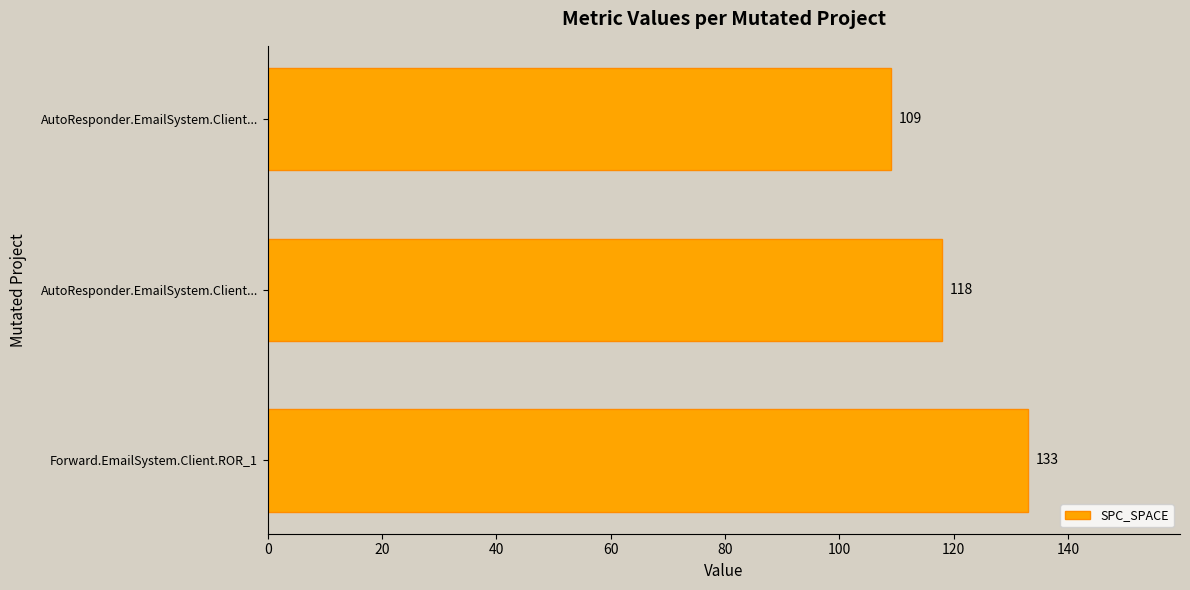

How many categories are shown in the chart?

3